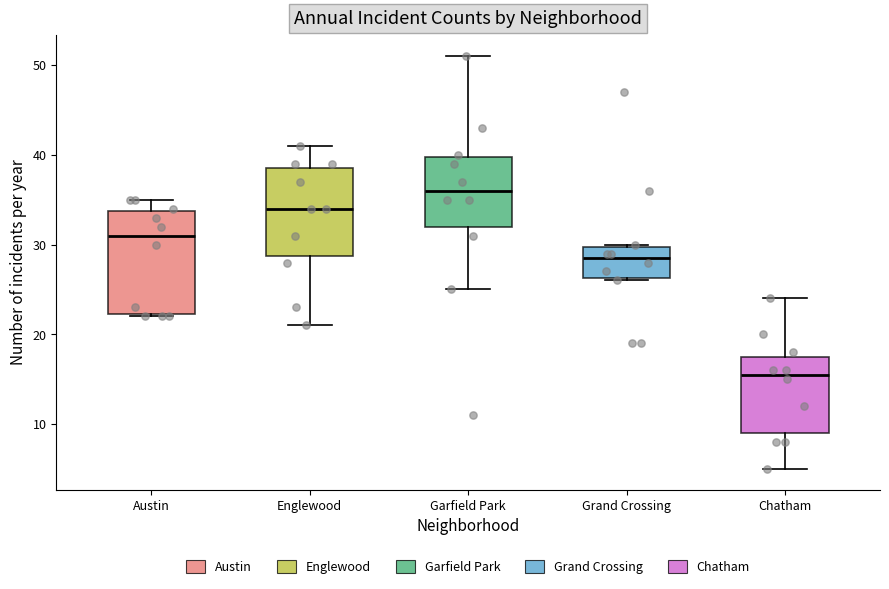

Reading left to right, transcribe this box plot: for each box, give where its median line is, the range the box spans, and where its two whiskers end, as read against the y-axis. The values are not printed on the chart, so give them approximately, as read against the axis.

Austin: median 31, box 22 to 34, whiskers 22 to 35
Englewood: median 34, box 29 to 39, whiskers 21 to 41
Garfield Park: median 36, box 32 to 40, whiskers 25 to 51
Grand Crossing: median 29, box 26 to 30, whiskers 26 to 30
Chatham: median 16, box 9 to 18, whiskers 5 to 24